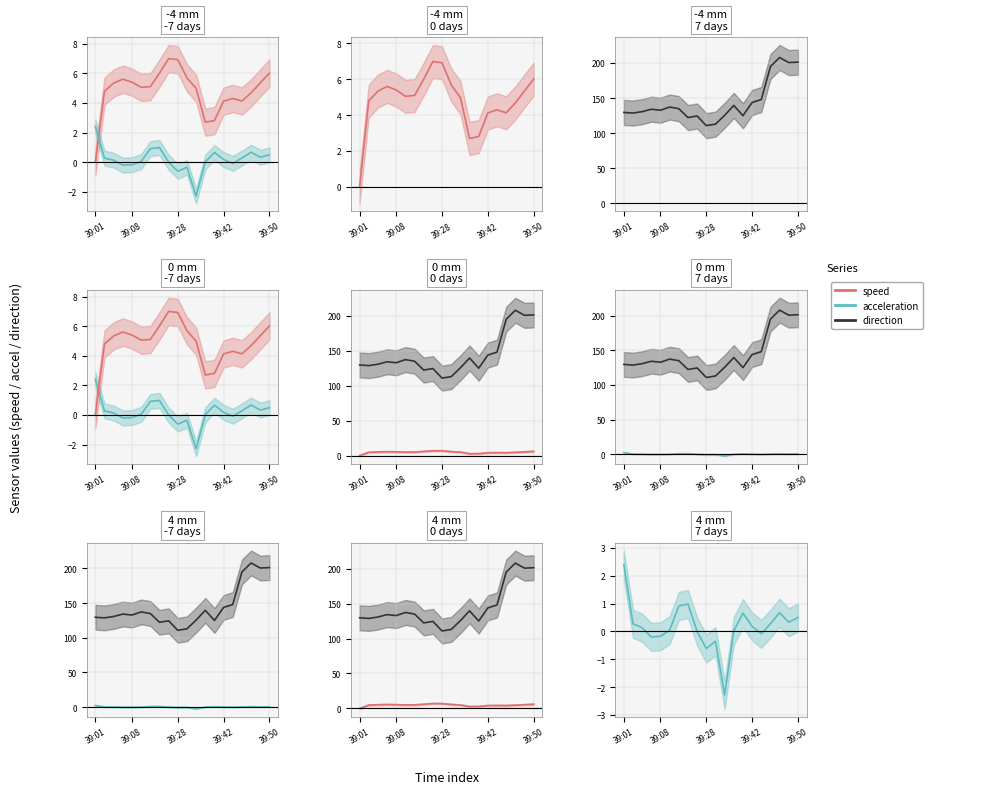

True or false: direction and speed cross at least once.

False